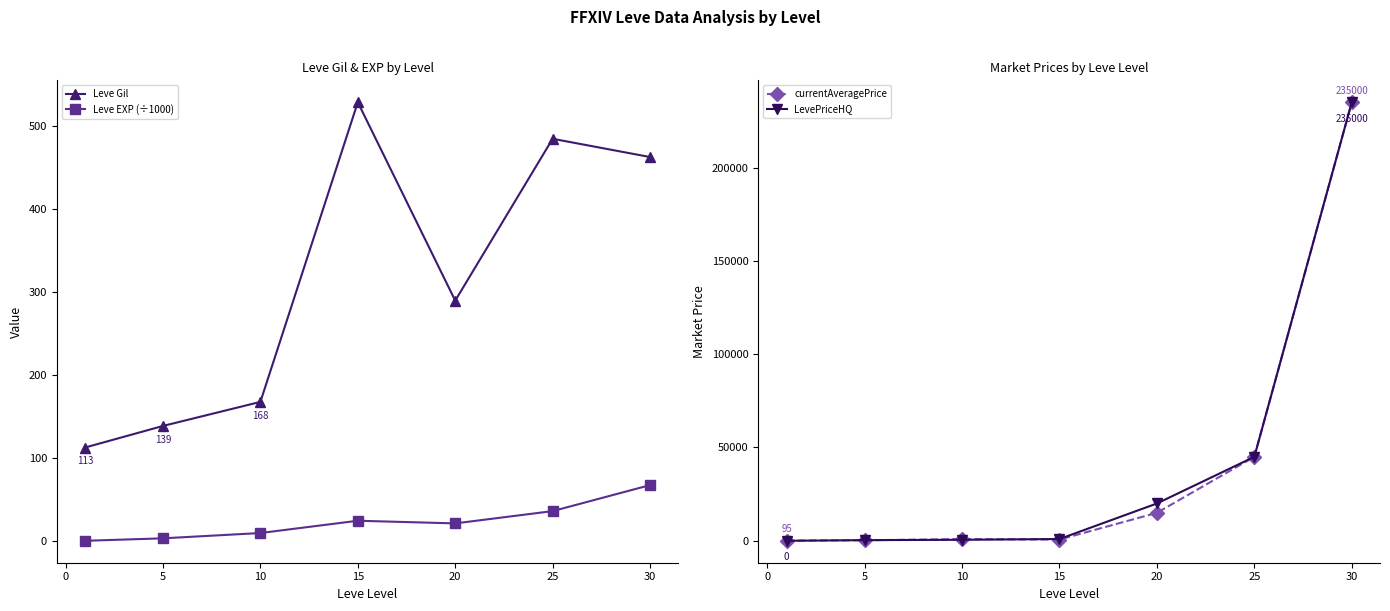

Where is Leve Gil nearest to the value 321?

20